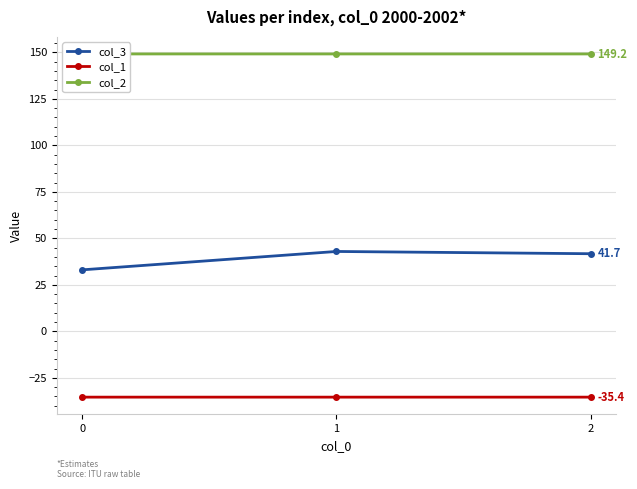

What is the total value across all series at 0?

146.9